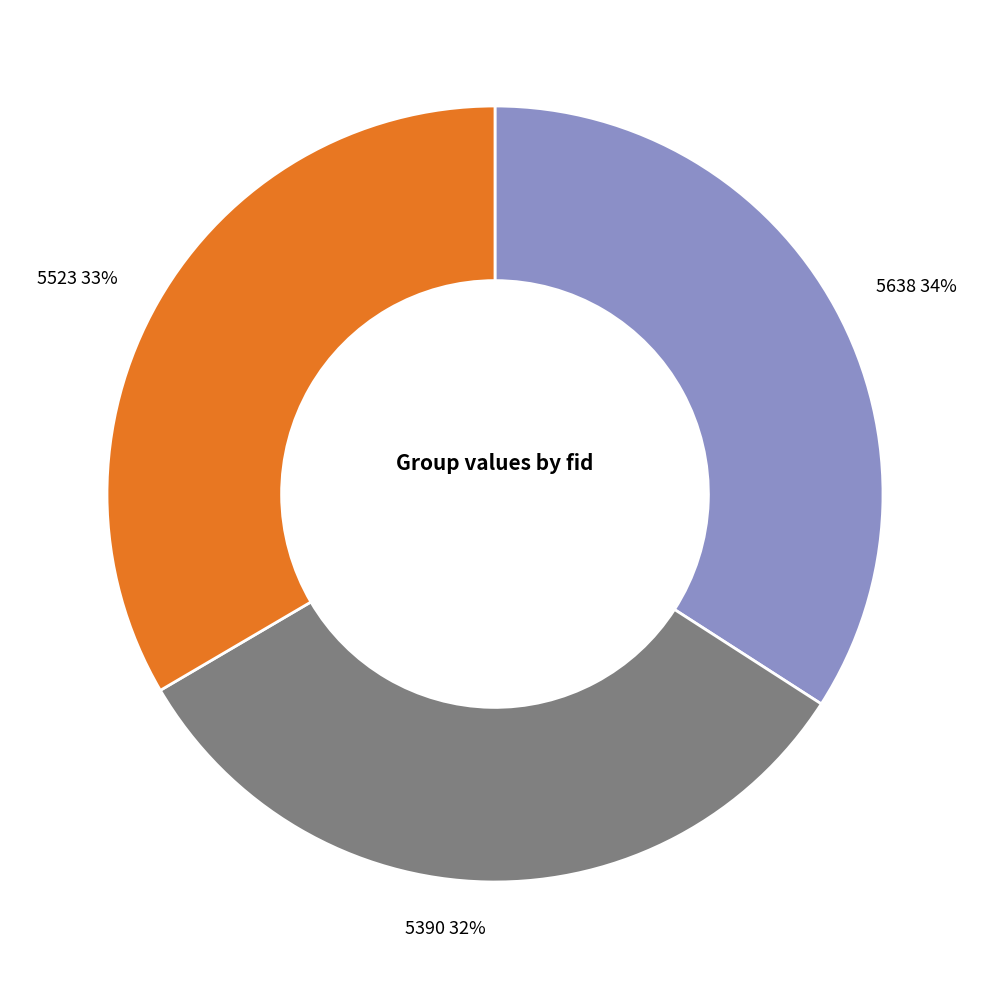

What is the ratio of the value at 5390 to the value at 5523?

1.0